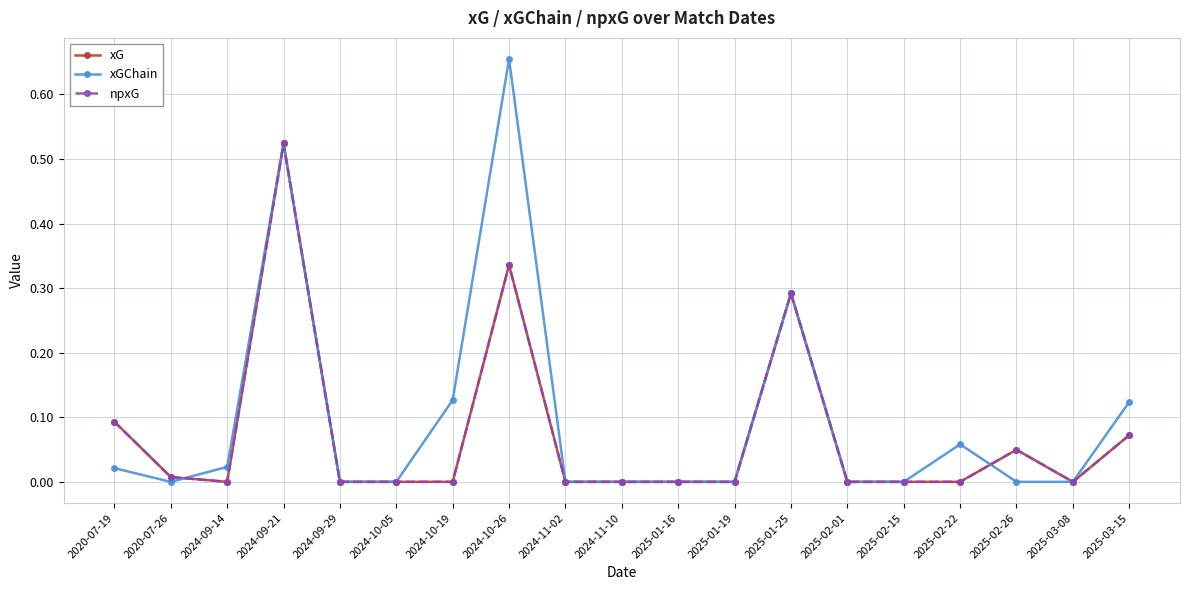

How many interior local valleys does the npxG series have?

2